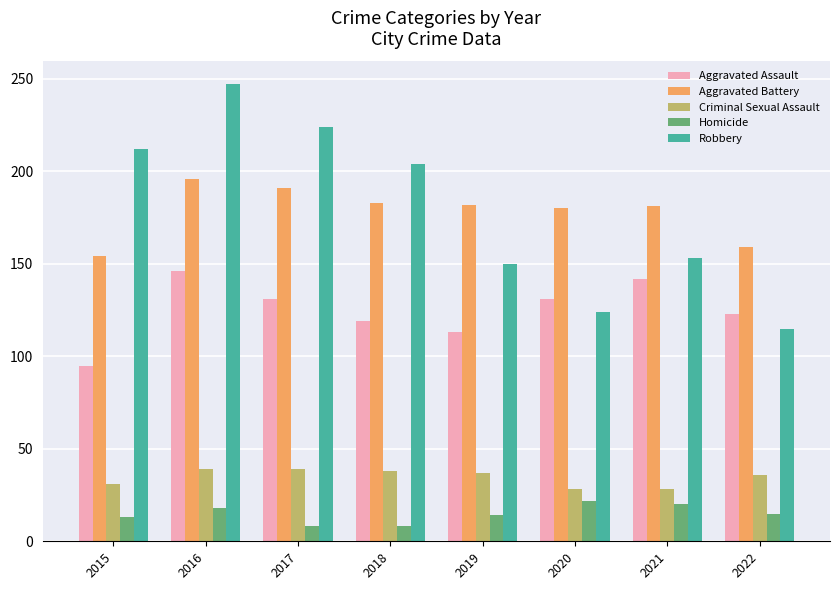

At which label does Aggravated Battery first exceed 182?

2016